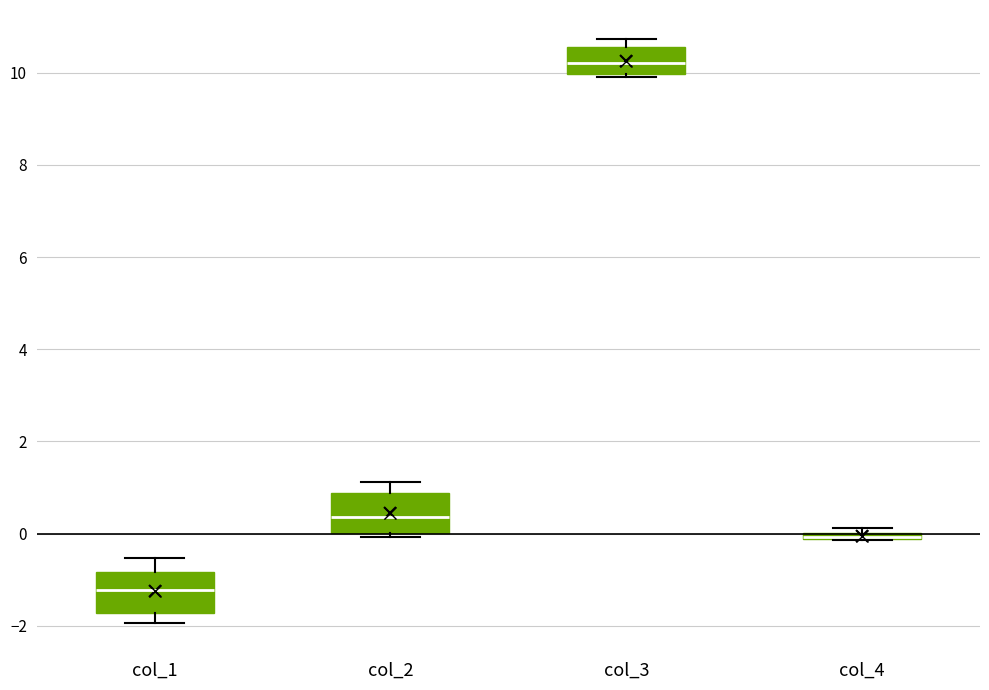

Where is the upper edge of the box for col_4 on the y-axis? The values are not printed on the chart, so give them approximately, as read against the axis.

0.0